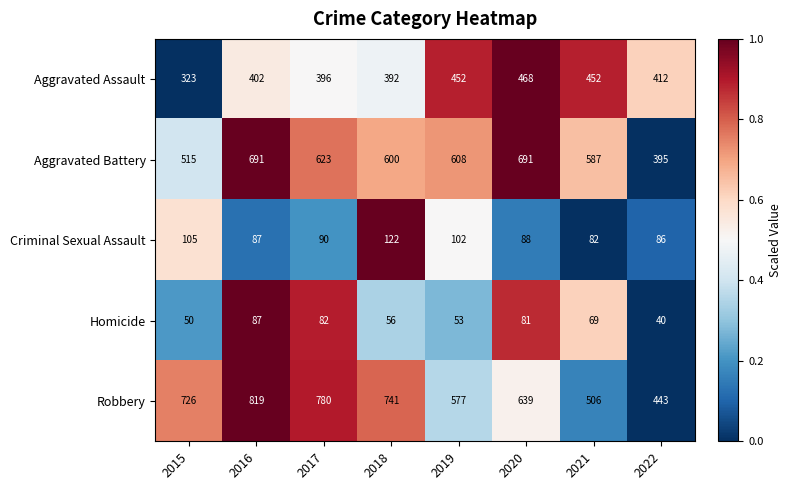

The value of Homicide at 2019 is 53. True or false?

True